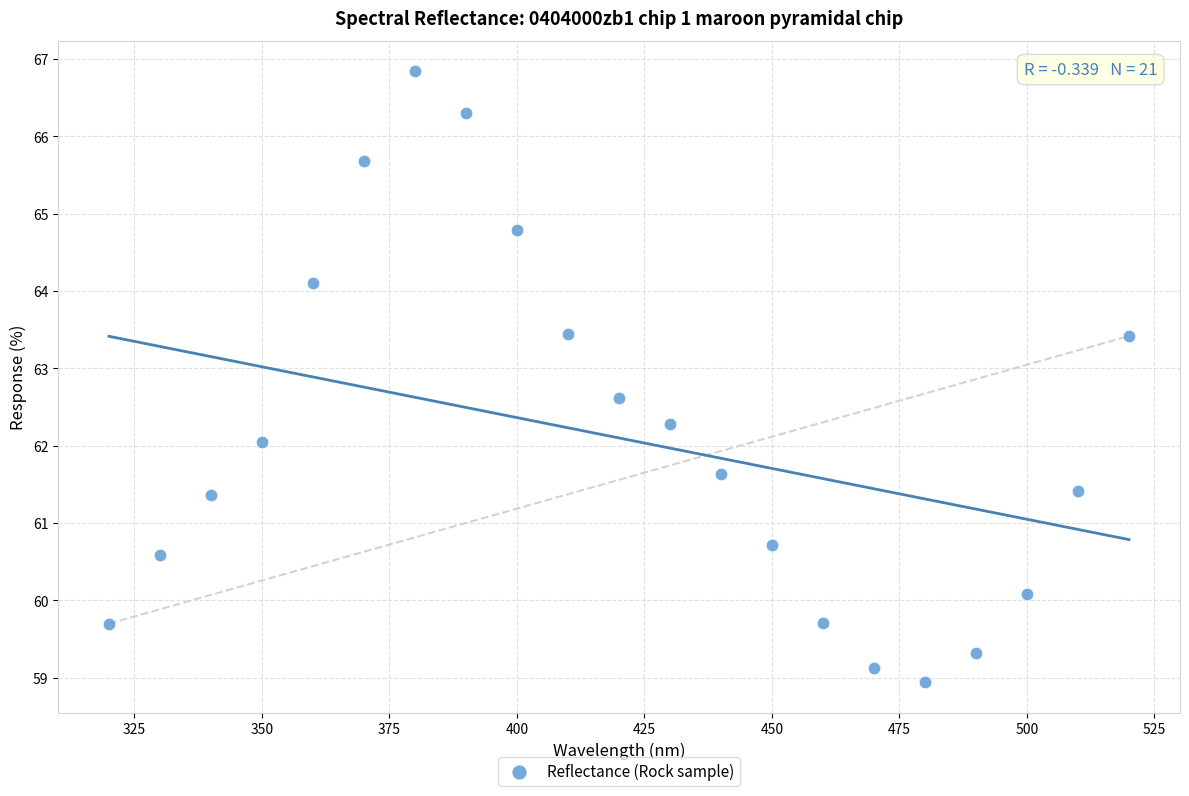

What is the range of X values (max minus min)?

200.0